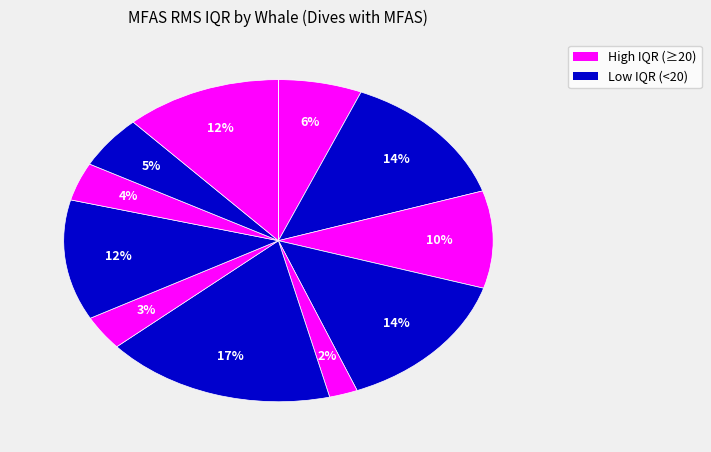

To the nearest percent, what is the average slice percentage?

8%